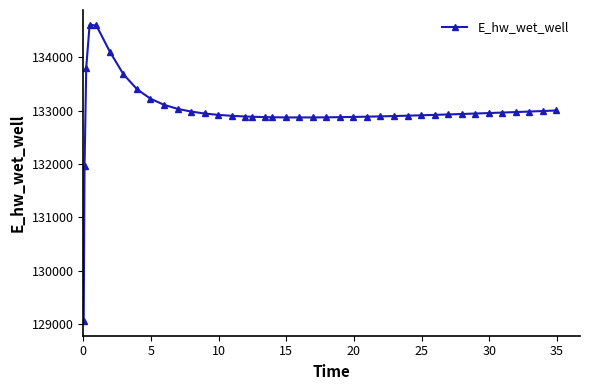

What is the value of the 5th point from the left?

134593.5